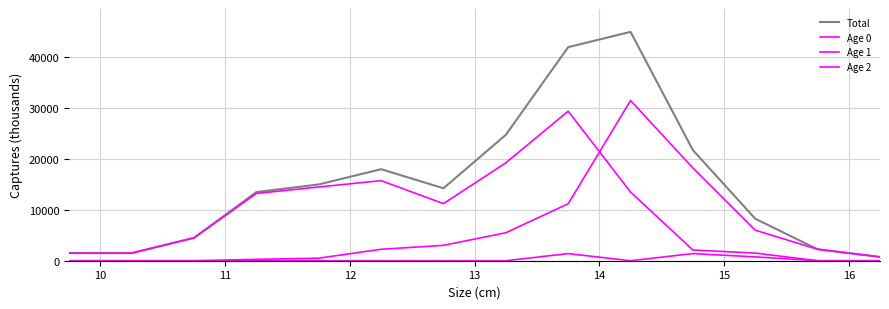

How many lines are shown in the chart?

4